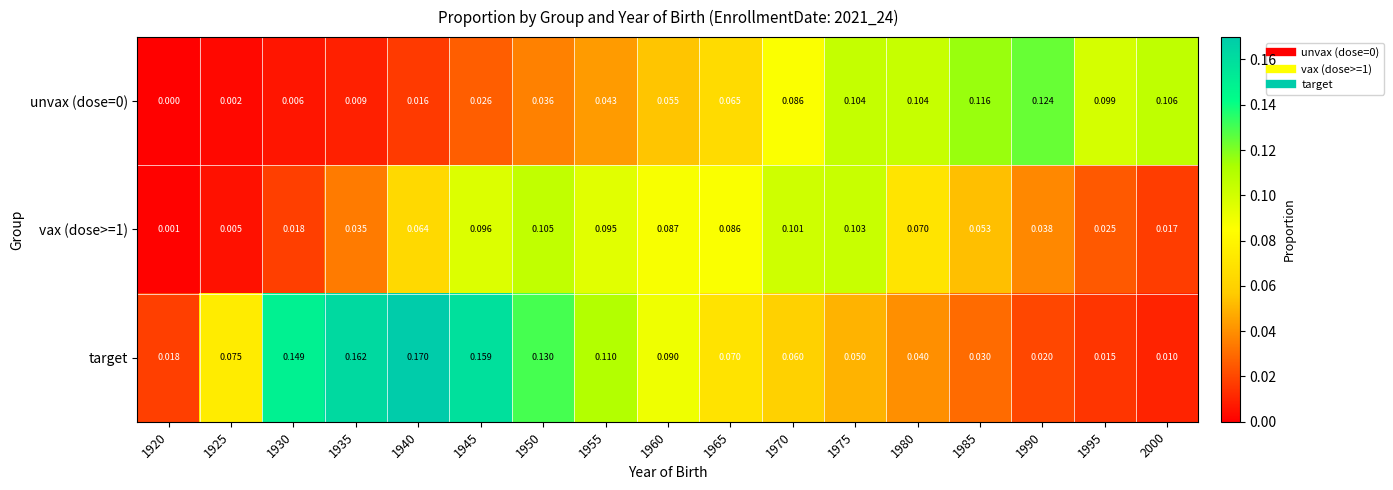

Which series has the largest range (max minus min)?

target